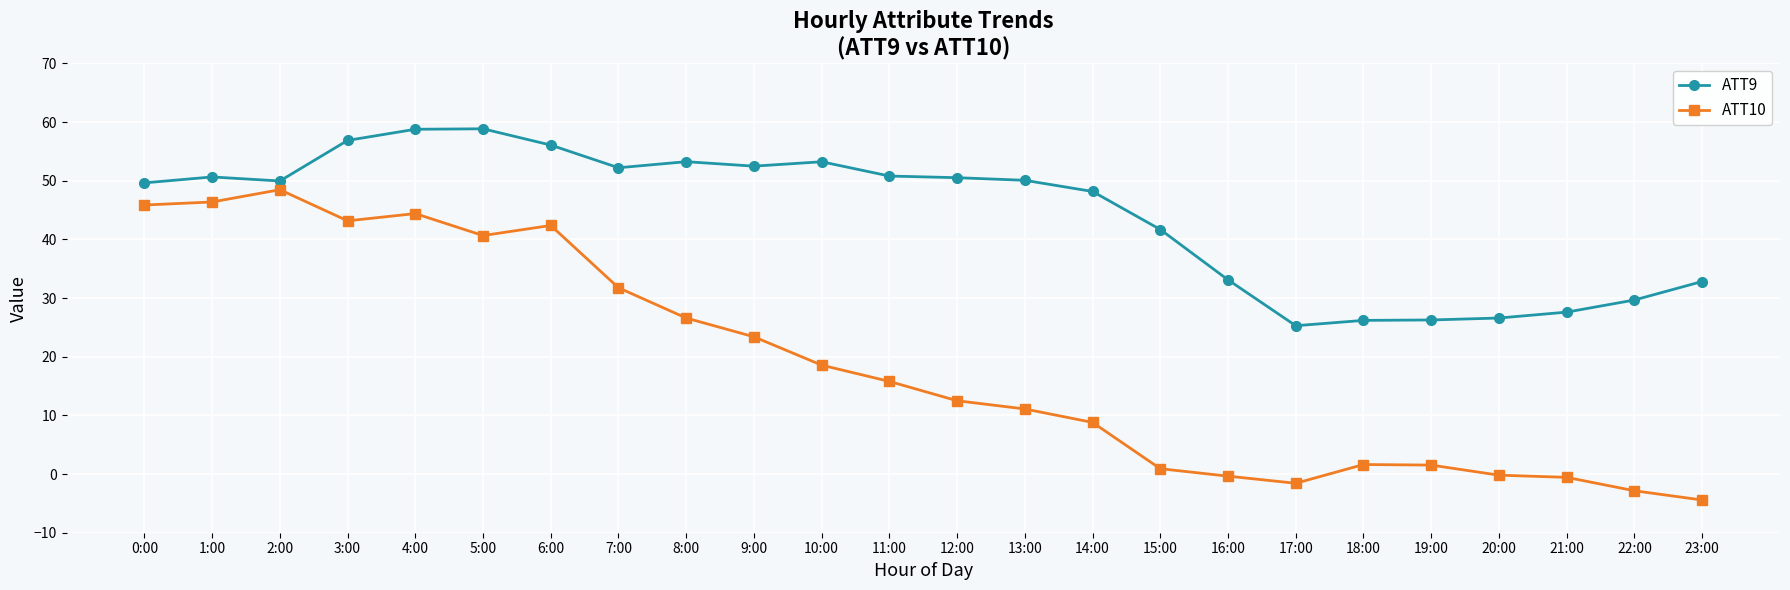

Count the number of categories in the chart.

24